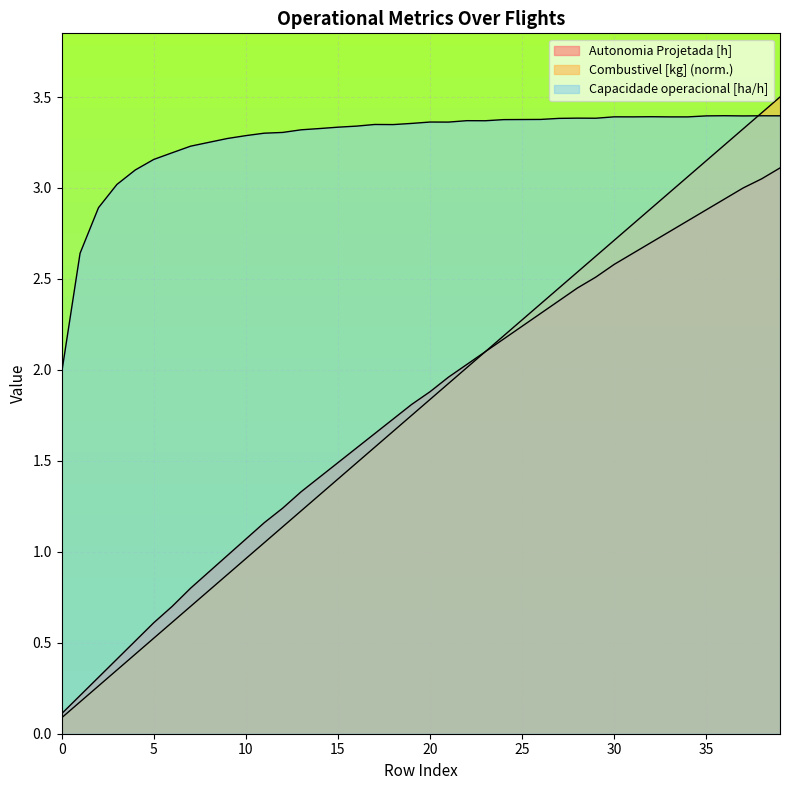

True or false: Combustivel [kg] has more than 0 interior local peaks.

False